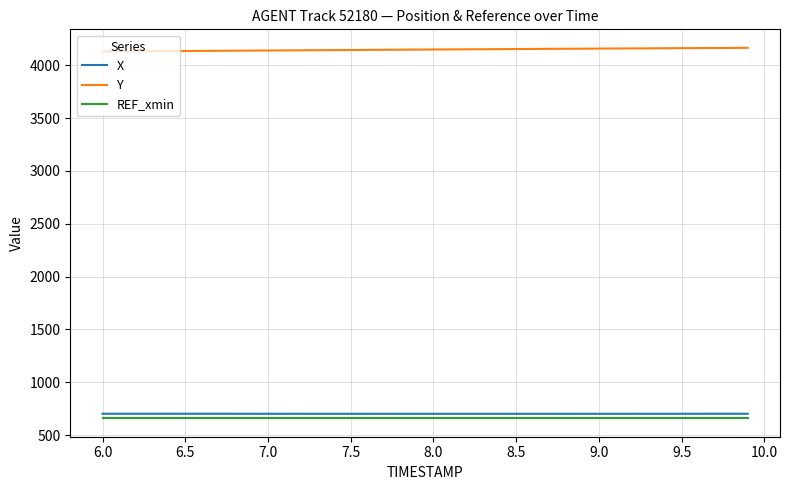

True or false: X and REF_xmin intersect in this chart.

False